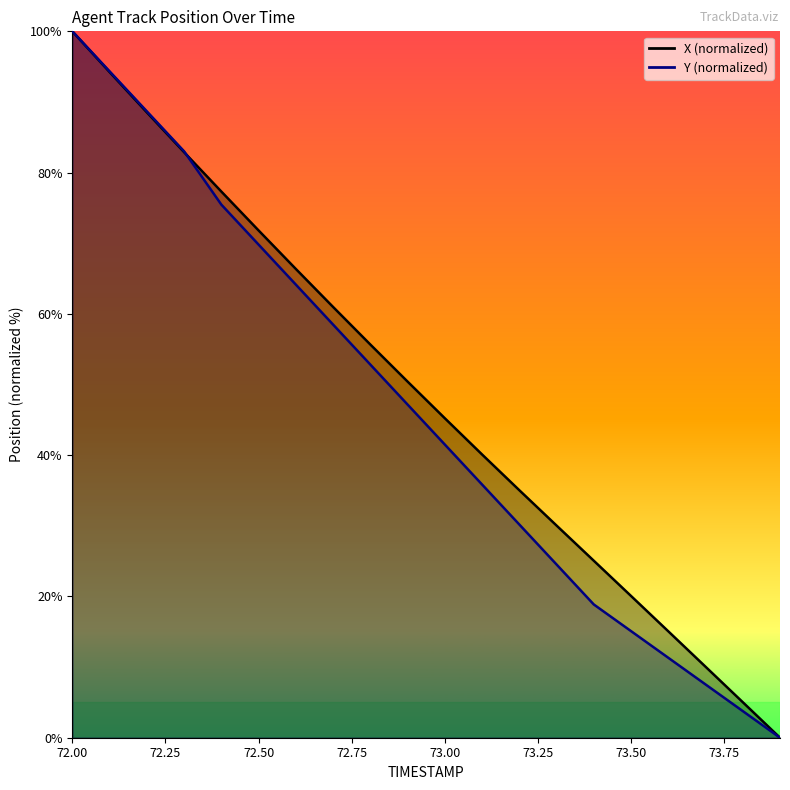

List the series in order of their overall mean, highest first.

X, Y